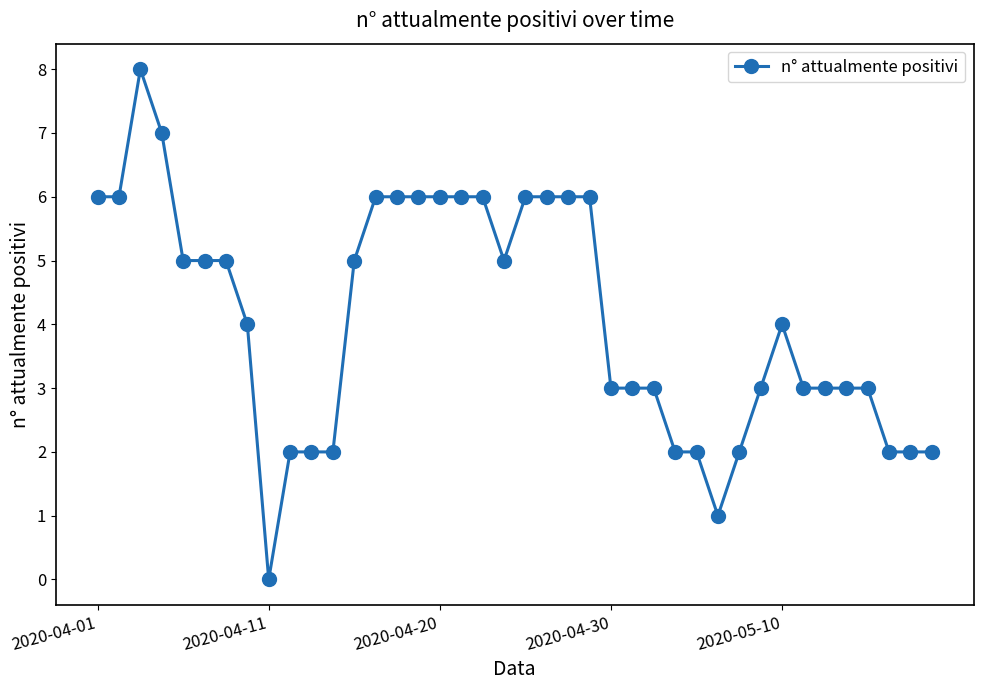

True or false: the data has more than 1 interior local peaks.

True